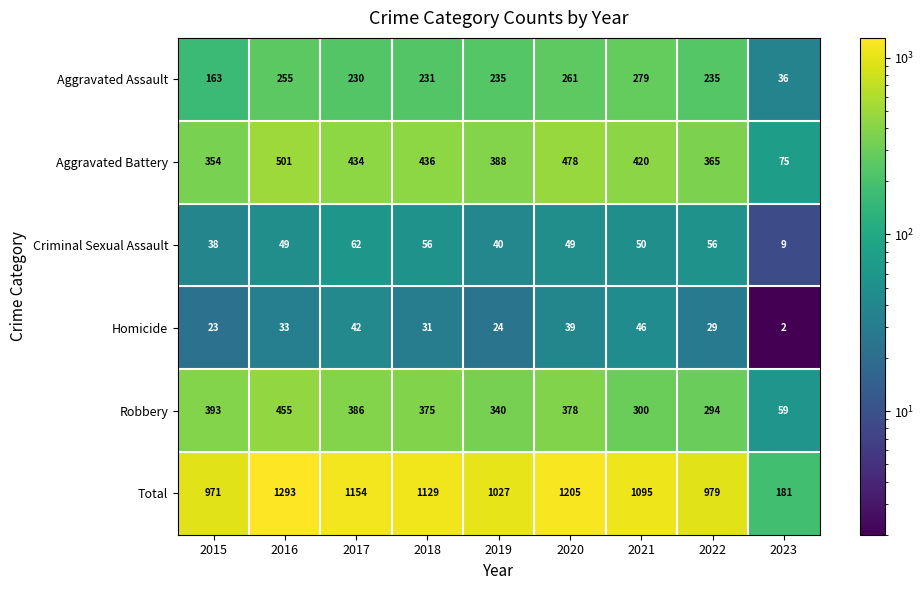

Is the value of Criminal Sexual Assault at 2015 greater than the value of Aggravated Assault at 2019?

No